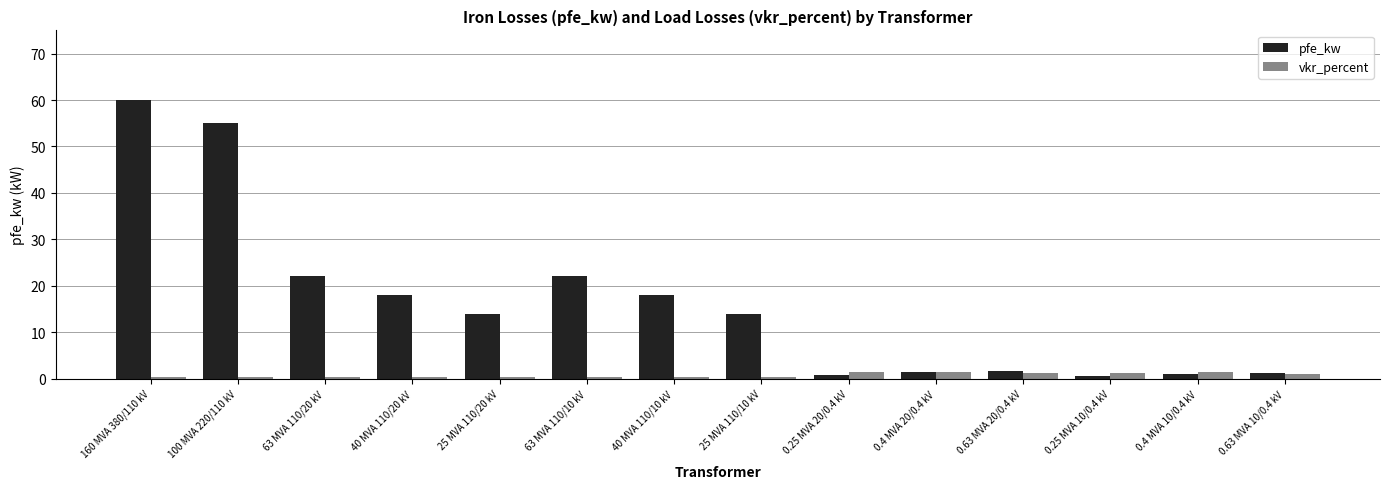

Which series has the widest spread of values?

pfe_kw